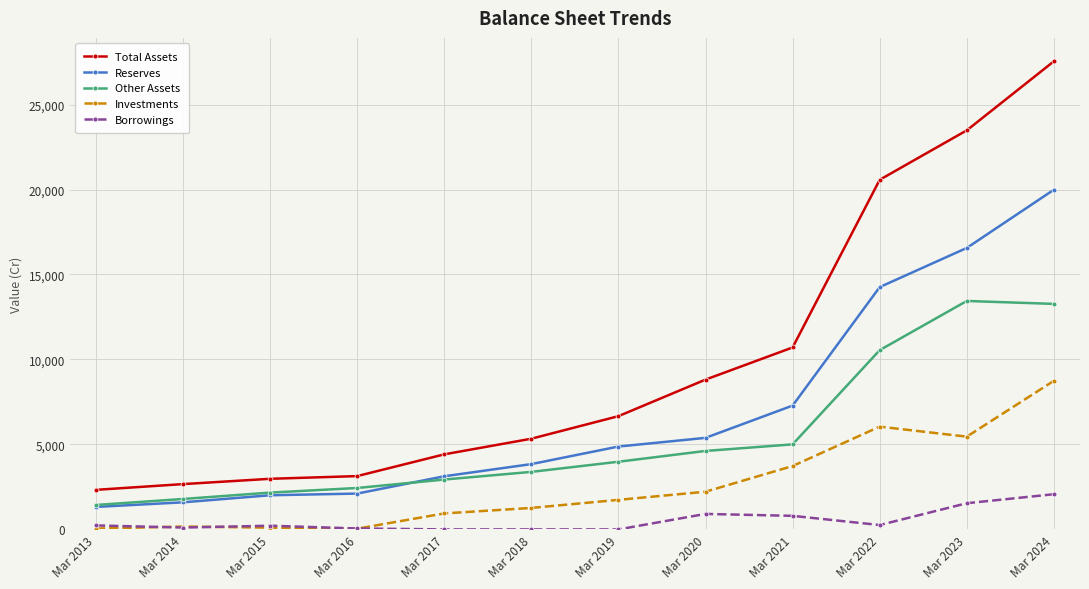

What is the difference between the Reserves values at Mar 2024 and Mar 2019?

15112